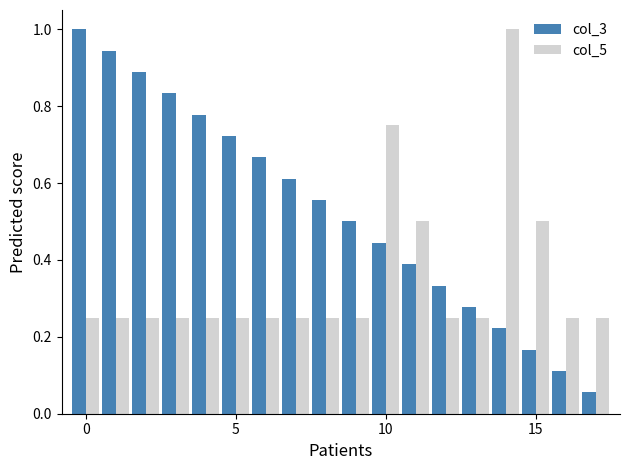

What is the sum of all col_3 values?

9.5